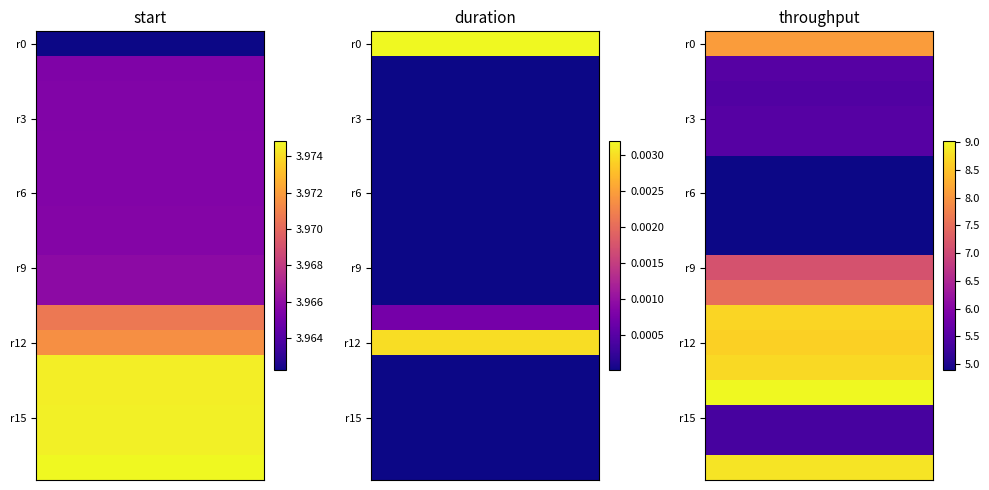

Which category has the lowest value in the duration series?

9